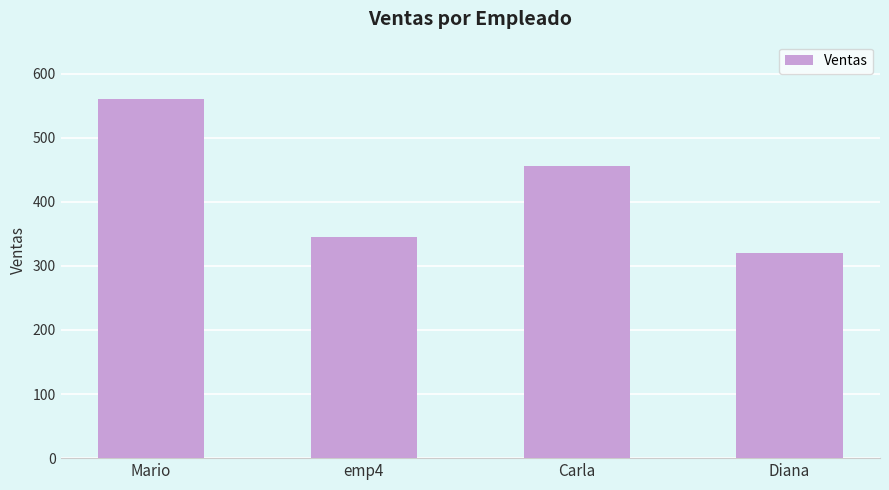

At which label does the data first exceed 456?

Mario